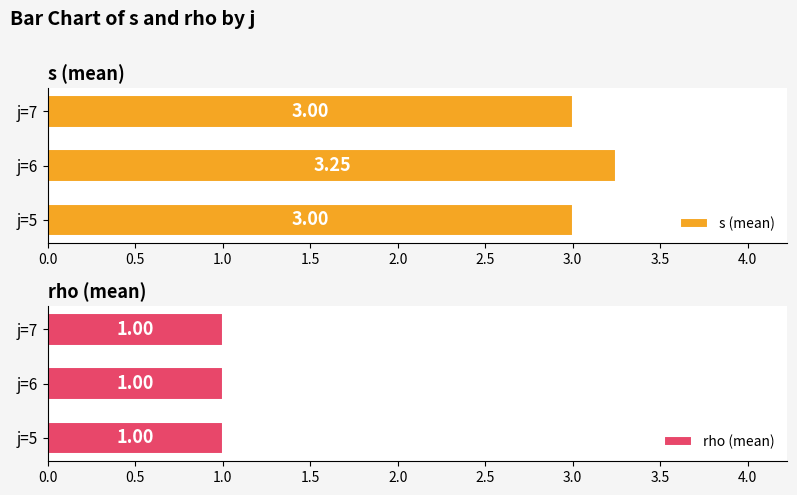

What is the maximum value for s (mean)?

3.2